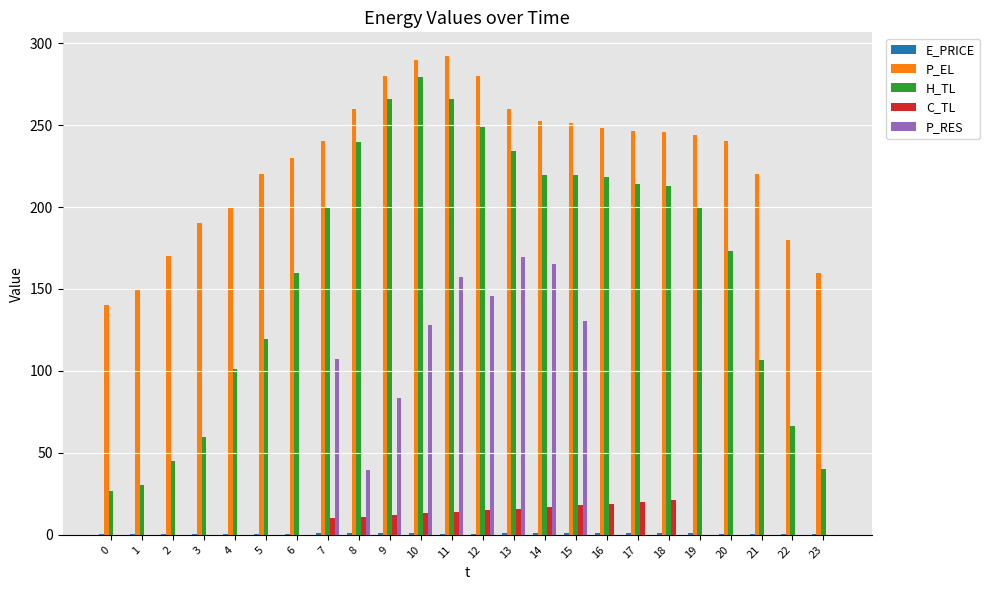

Which series has the largest total across all categories?

P_EL